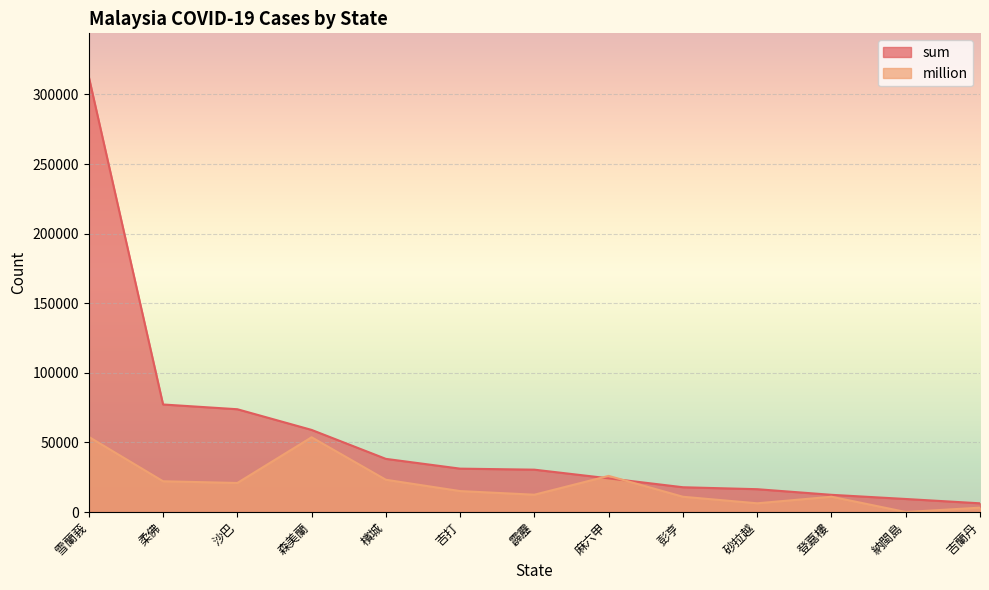

Reading left to right, what are all the values shown in this chart?

sum: 312606	77245	73832	58978	38179	31153	30414	24194	17787	16390	12353	9355	6250
million: 53991	22091	20856	53690	23171	15036	12431	25940	10958	6257	10980	0	3123